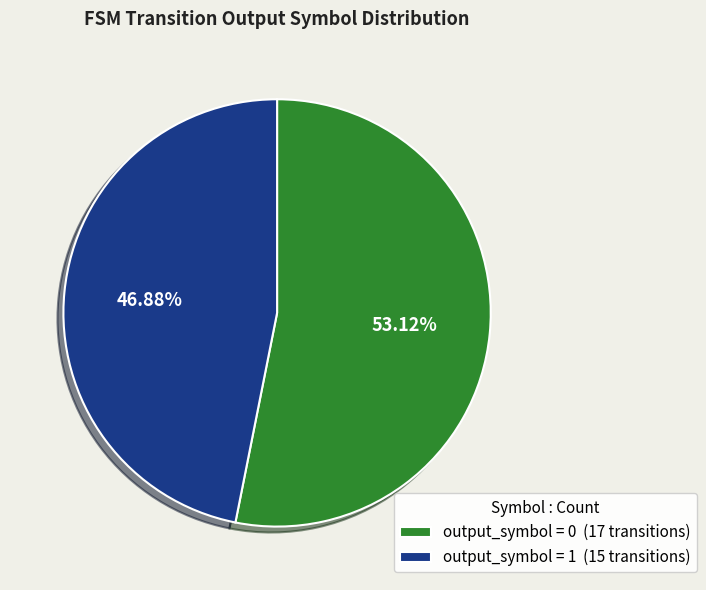

Rank the categories by value from highest to lowest.

output_symbol = 0 (17 transitions), output_symbol = 1 (15 transitions)